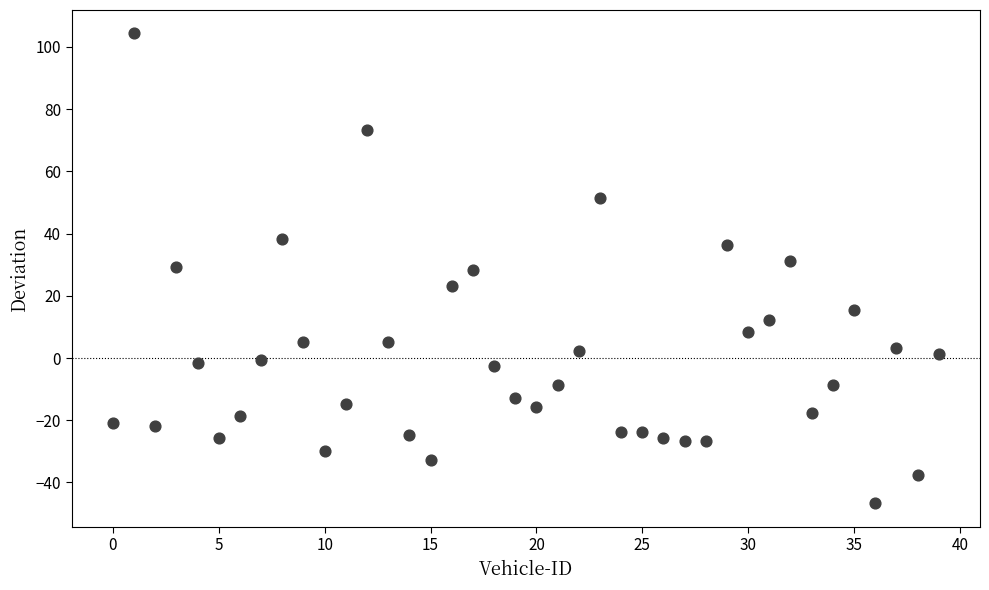

What is the range of Y values (max minus min)?

151.0